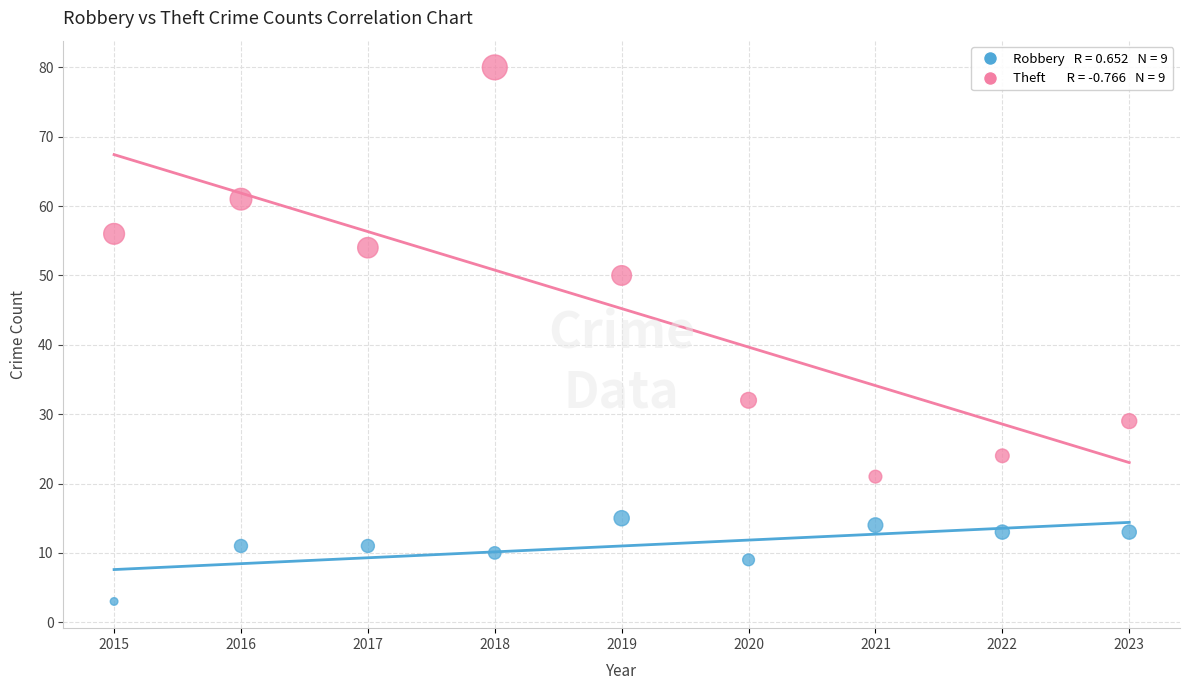

Across all data points, what is the range of Y values (max minus min)?

77